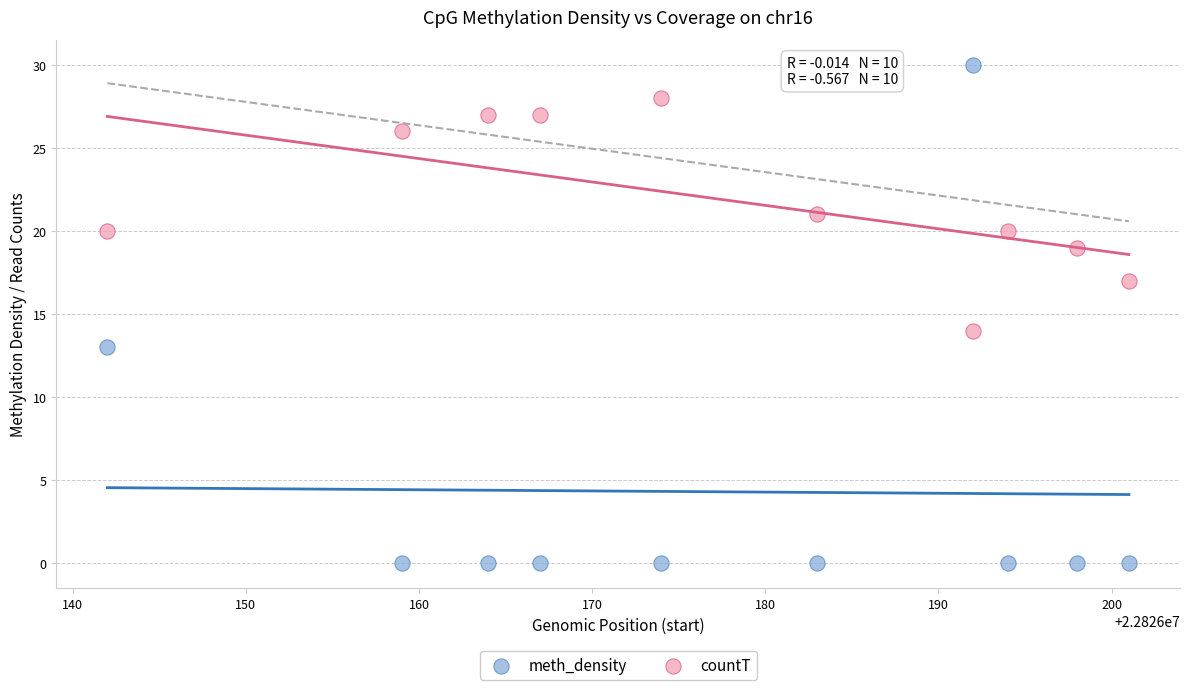

Across all data points, what is the range of X values (max minus min)?

59.0